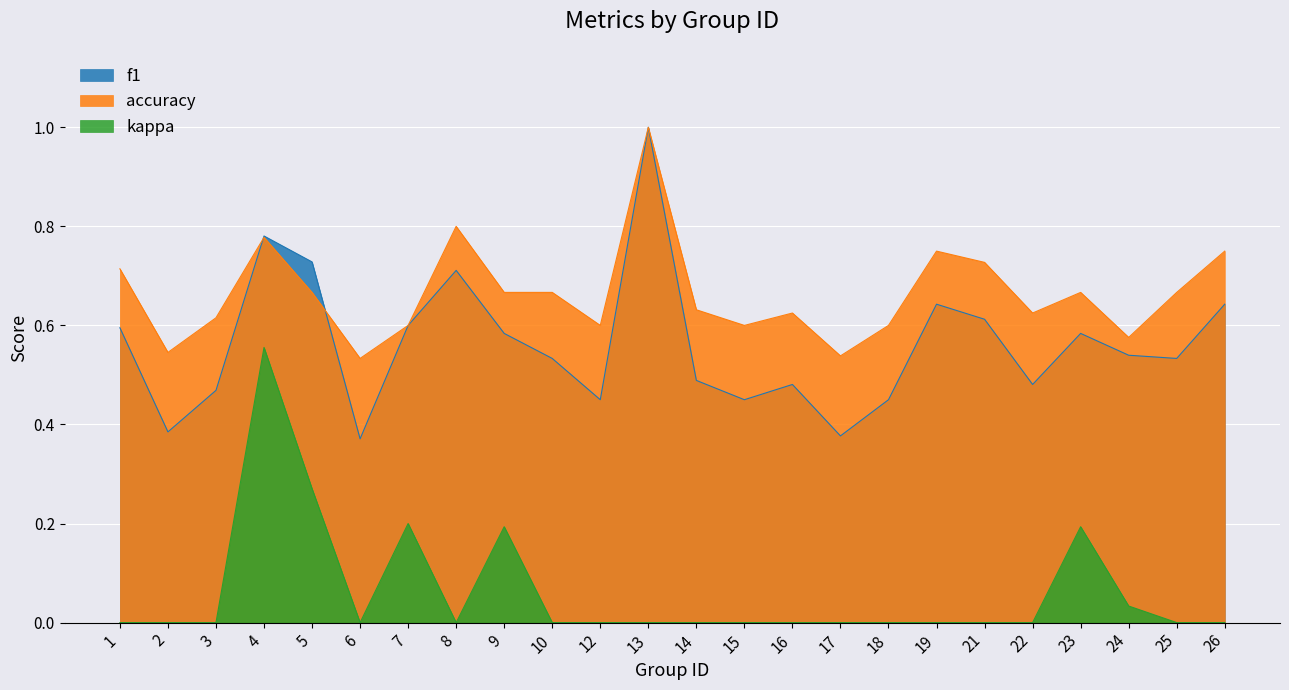

What is the difference between the kappa values at 6 and 9?

0.2